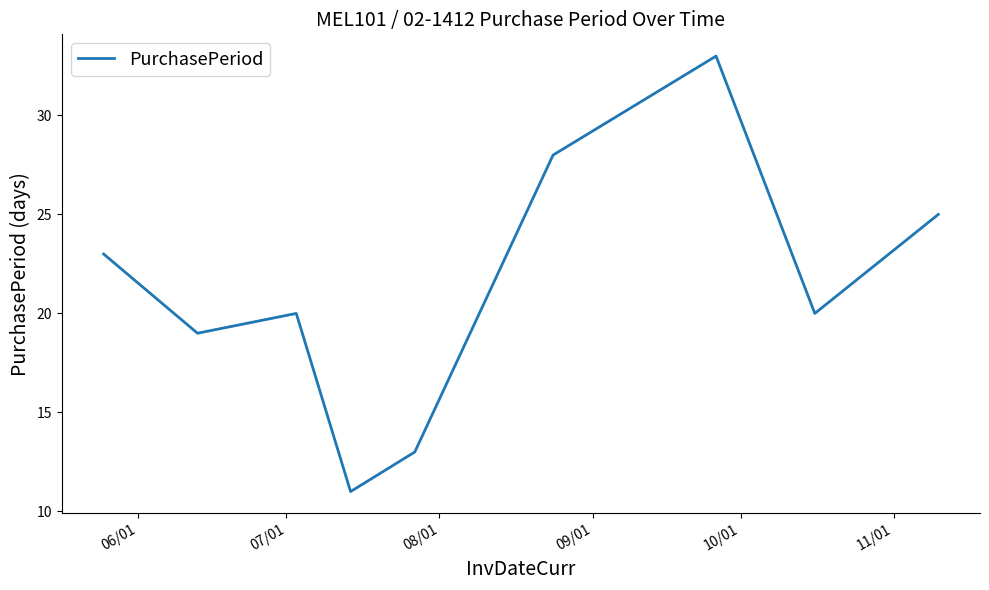

What is the smallest value displayed?

11